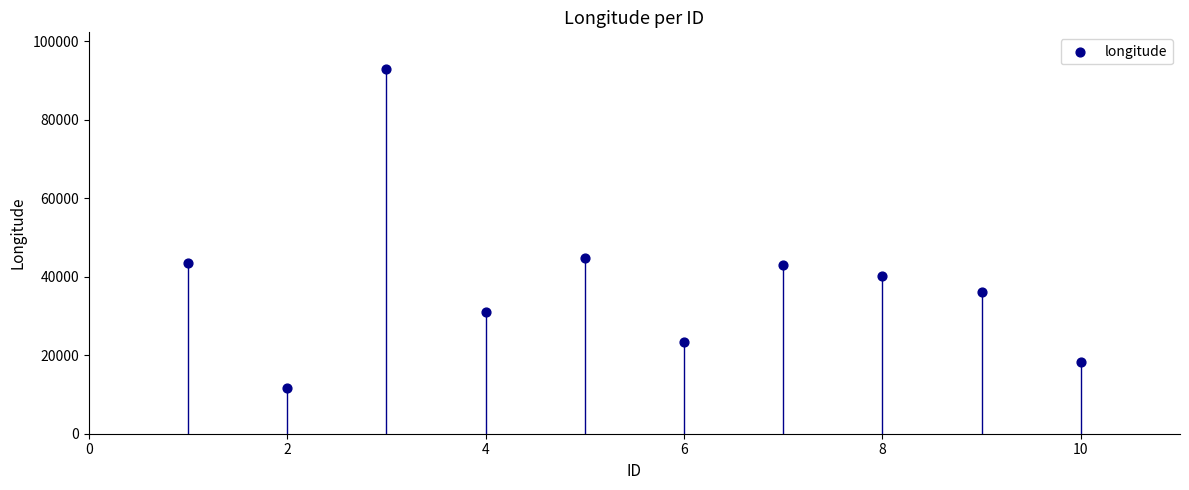

What Y value in the scatter plot is closest to 52367?

44723